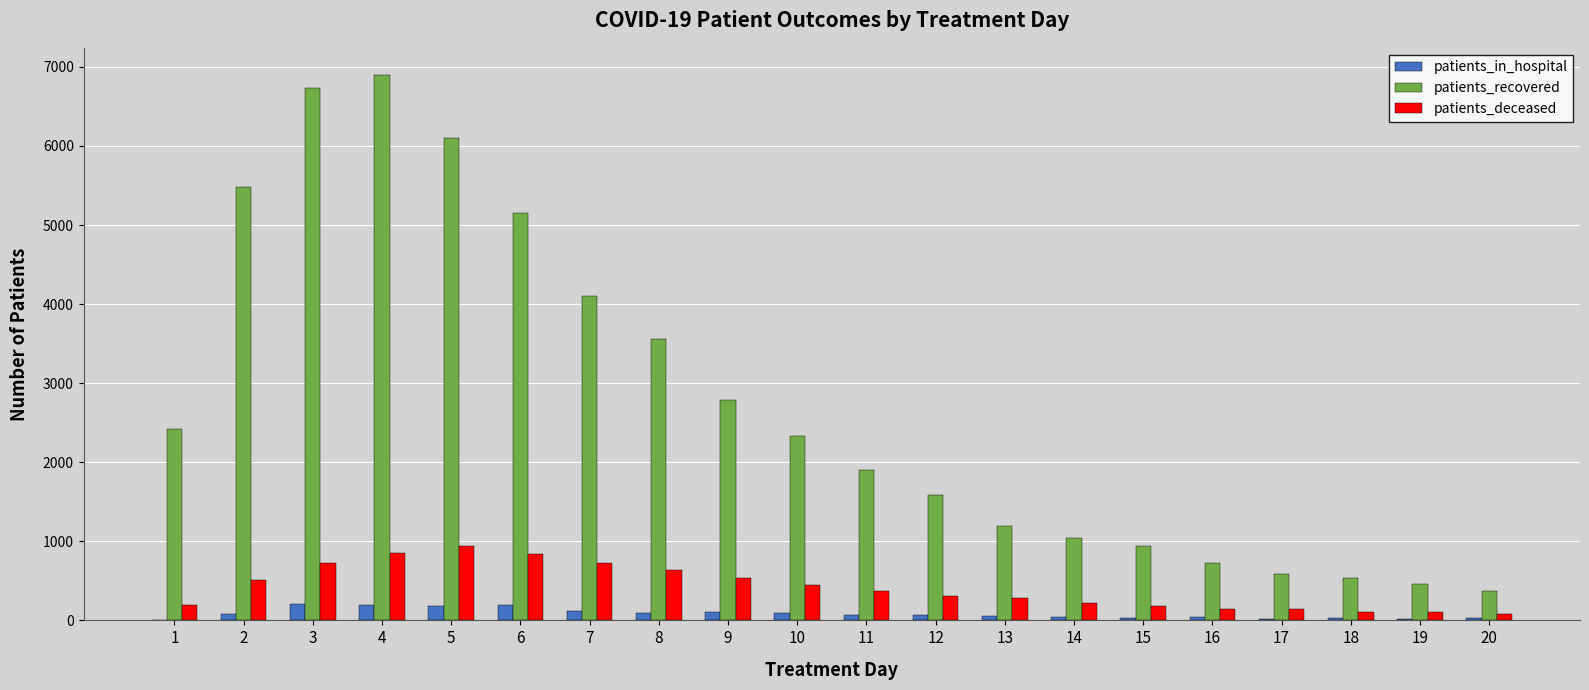

What is the sum of all patients_recovered values?

54917